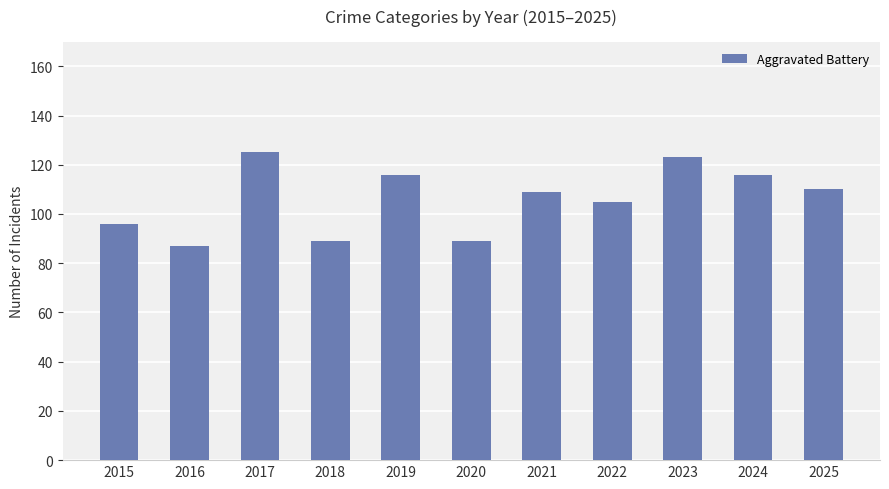

At which label is the value closest to 106?

2022